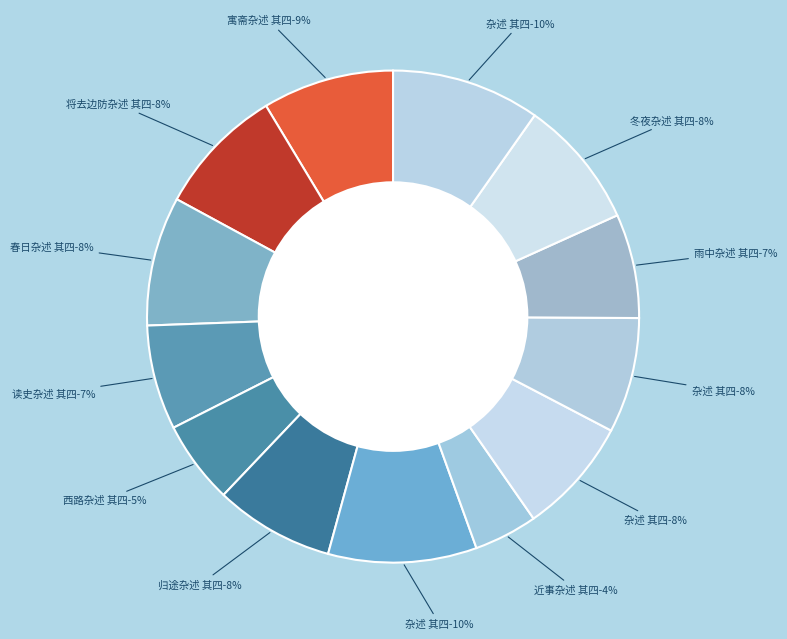

Is it true that 读史杂述 其四 is 19% of the pie?

False